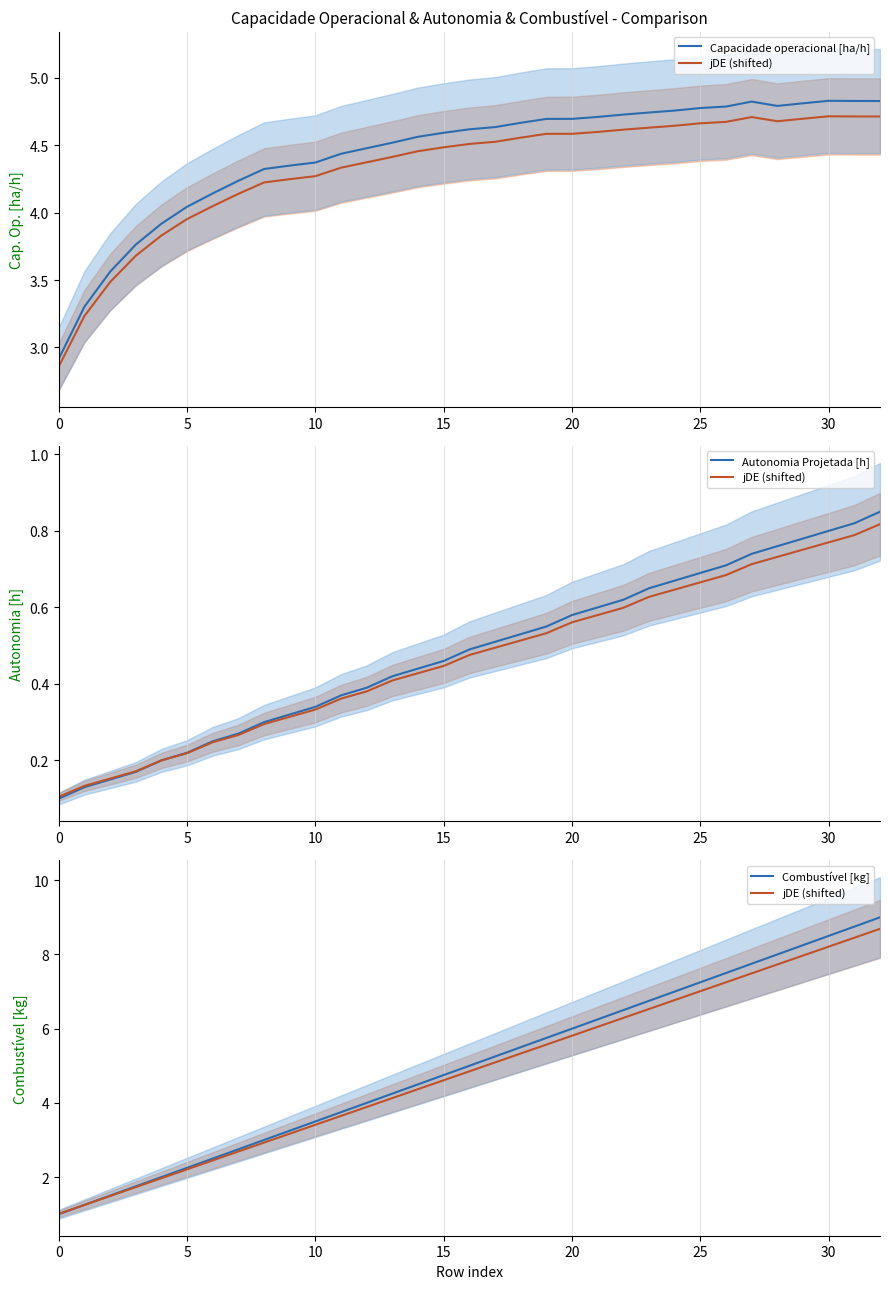

Which category has the highest value across all series?

32